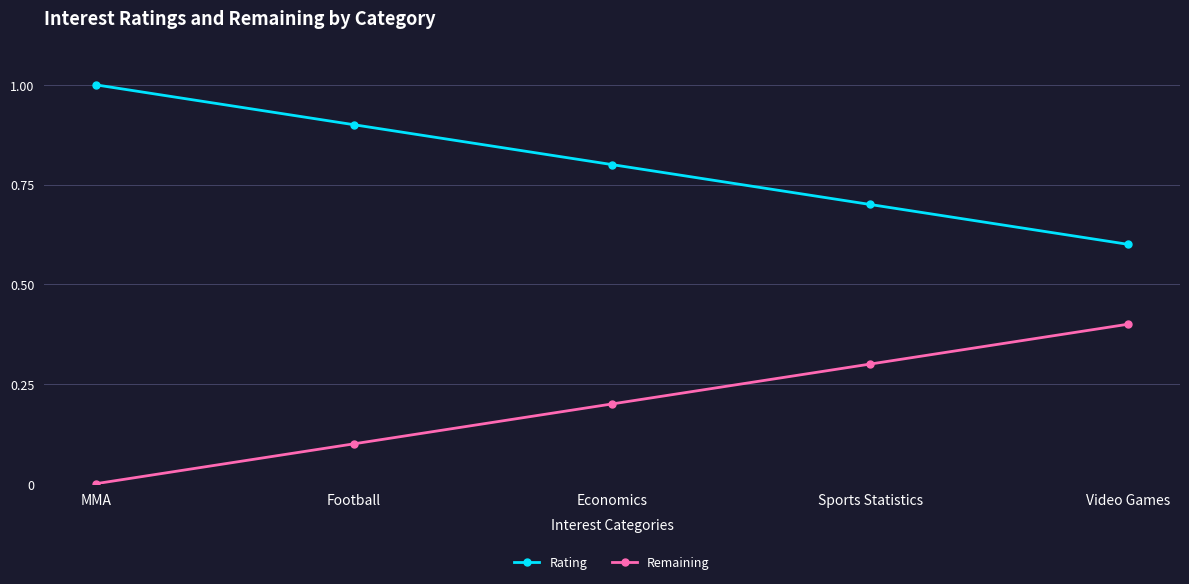

How many lines are shown in the chart?

2